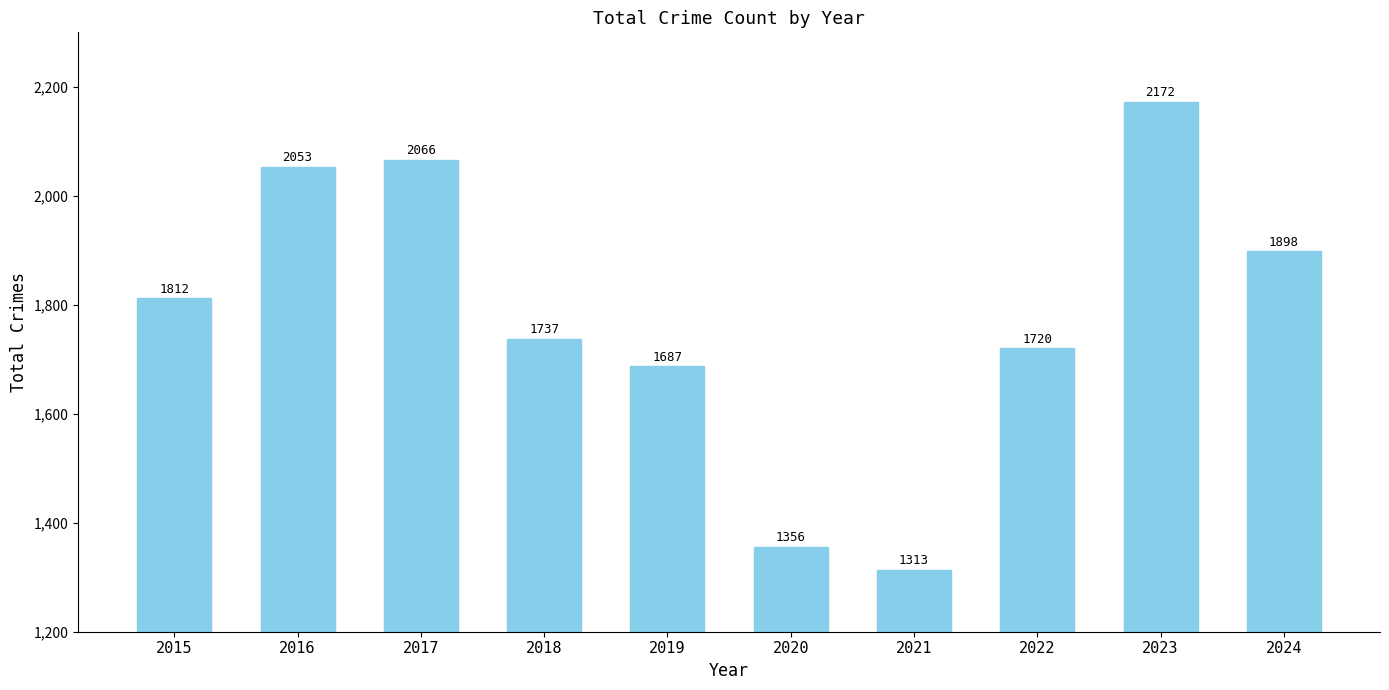

Reading left to right, list all the values displayed in this chart.

2015=1812	2016=2053	2017=2066	2018=1737	2019=1687	2020=1356	2021=1313	2022=1720	2023=2172	2024=1898